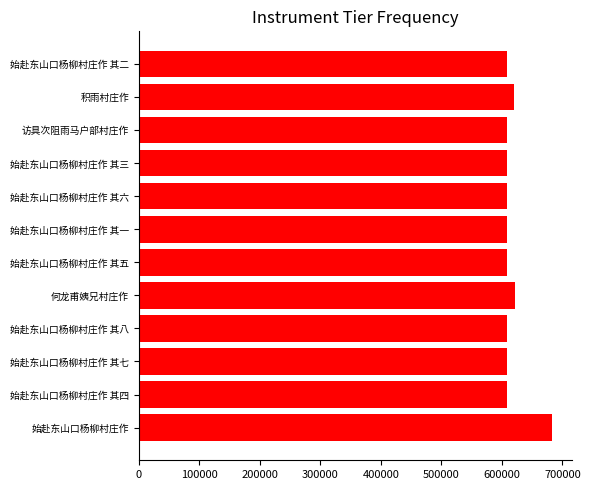

Is it true that the value at 始赴东山口杨柳村庄作 其六 is 311961?

False